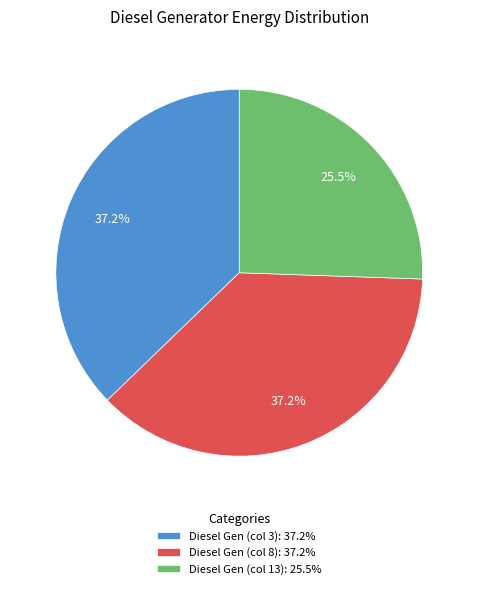

How many slices are in this pie chart?

3